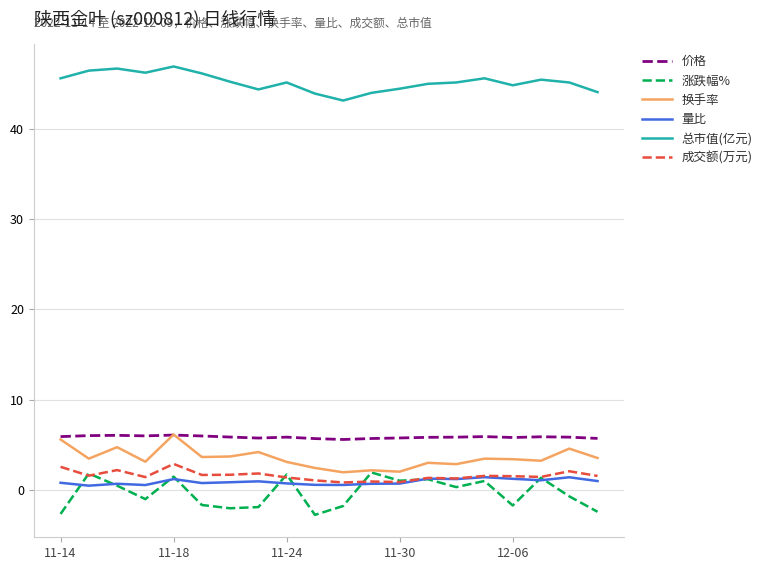

What is the minimum value for 涨跌幅%?

-2.7